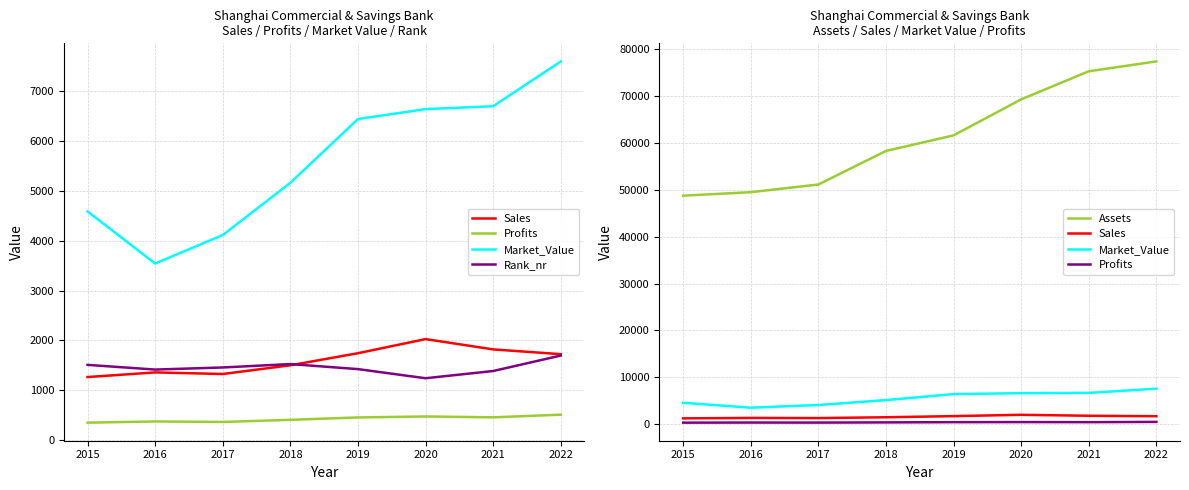

Where does the Profits series first go above 455?

2020